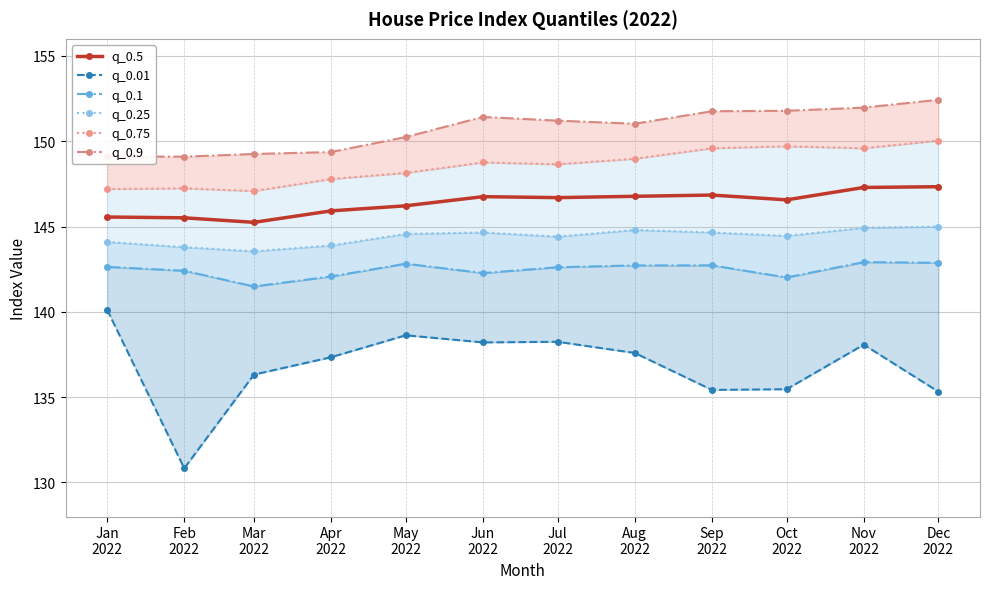

Is the value of q_0.75 at Feb
2022 greater than the value of q_0.9 at Jun
2022?

No